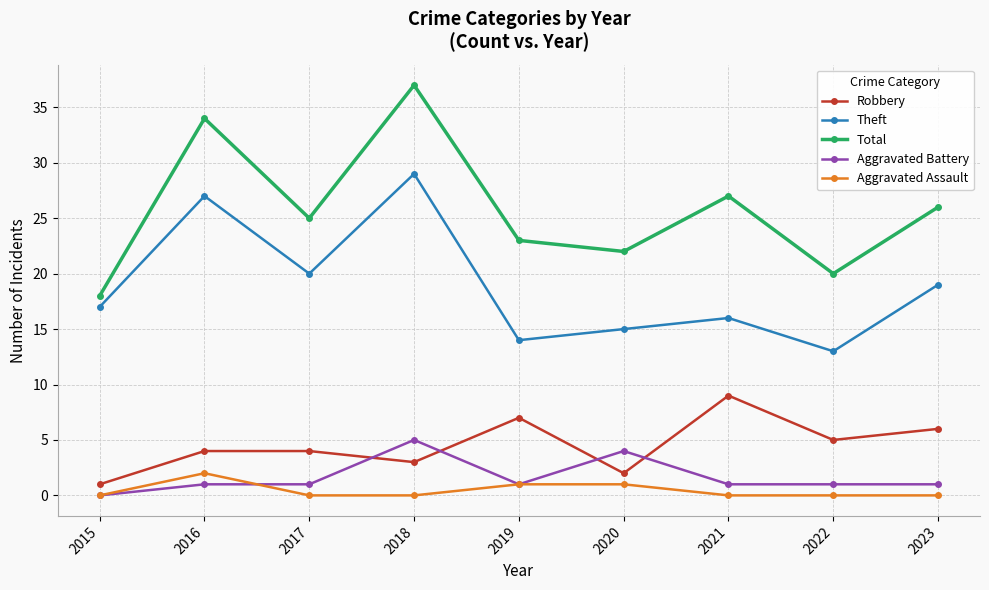

Which category has the lowest value in the Aggravated Battery series?

2015